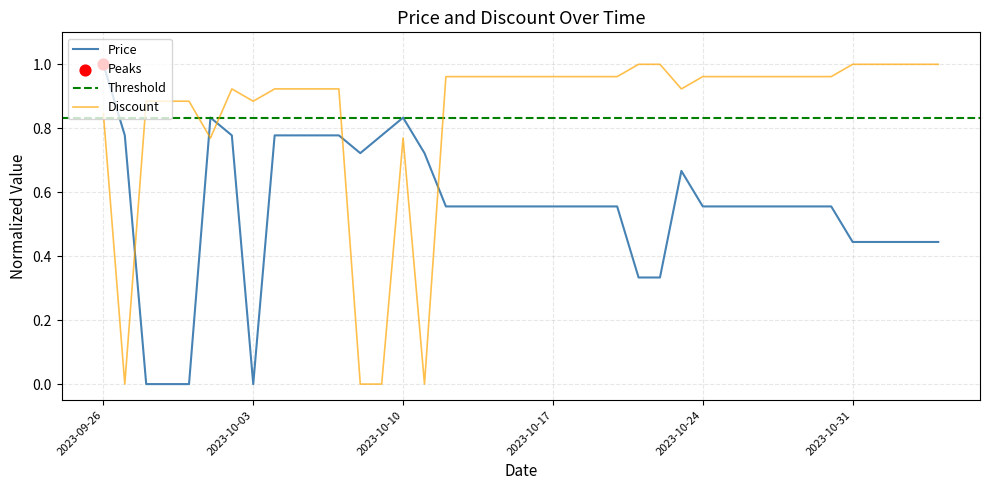

Is the value of Discount at 2023-09-27 greater than the value of Price at 2023-10-09?

No